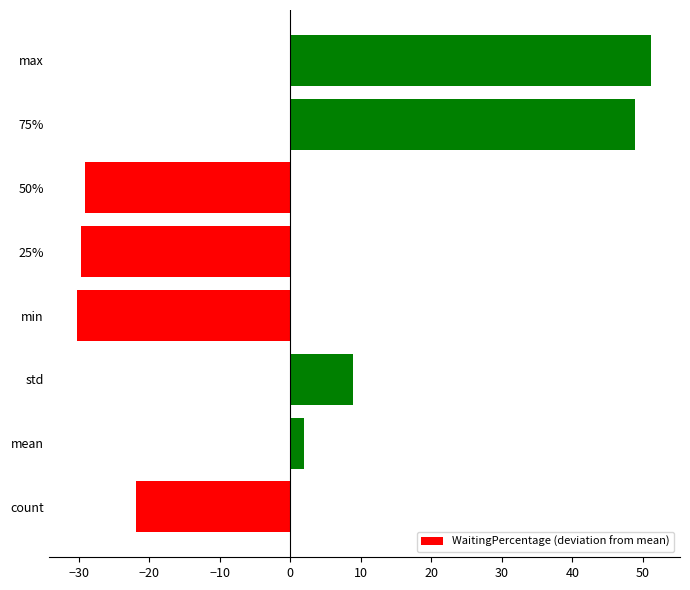

What is the difference between the maximum and minimum values?

81.4